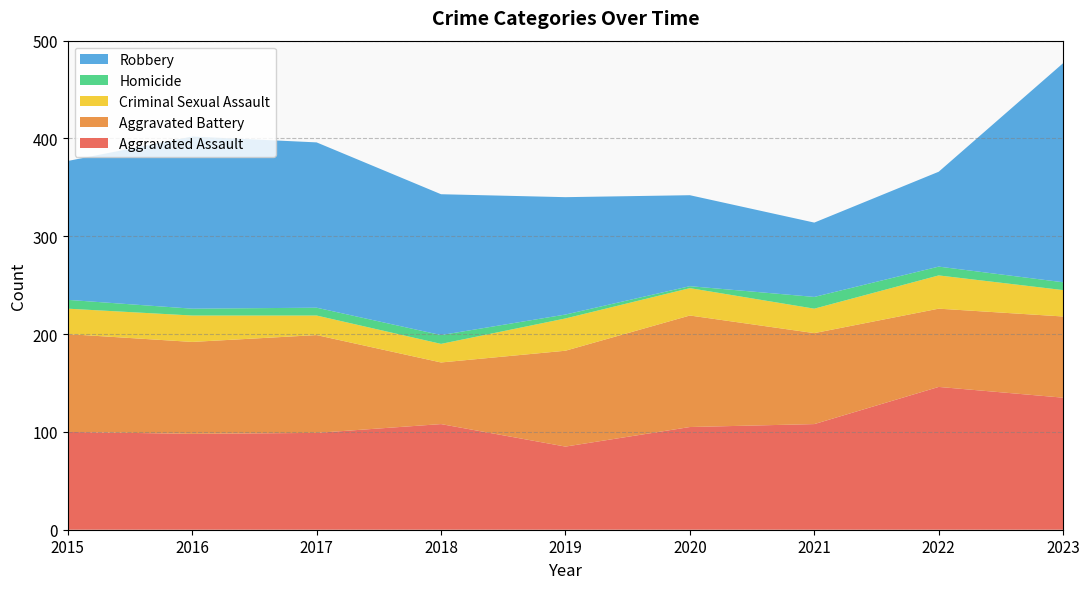

Reading left to right, what are all the values shown in this chart?

Aggravated Assault: 2015=100	2016=98	2017=99	2018=108	2019=85	2020=105	2021=108	2022=146	2023=135
Aggravated Battery: 2015=100	2016=94	2017=100	2018=63	2019=98	2020=114	2021=93	2022=80	2023=83
Criminal Sexual Assault: 2015=26	2016=27	2017=20	2018=19	2019=33	2020=28	2021=25	2022=34	2023=27
Homicide: 2015=9	2016=7	2017=8	2018=9	2019=4	2020=2	2021=12	2022=9	2023=8
Robbery: 2015=142	2016=176	2017=169	2018=144	2019=120	2020=93	2021=76	2022=97	2023=224